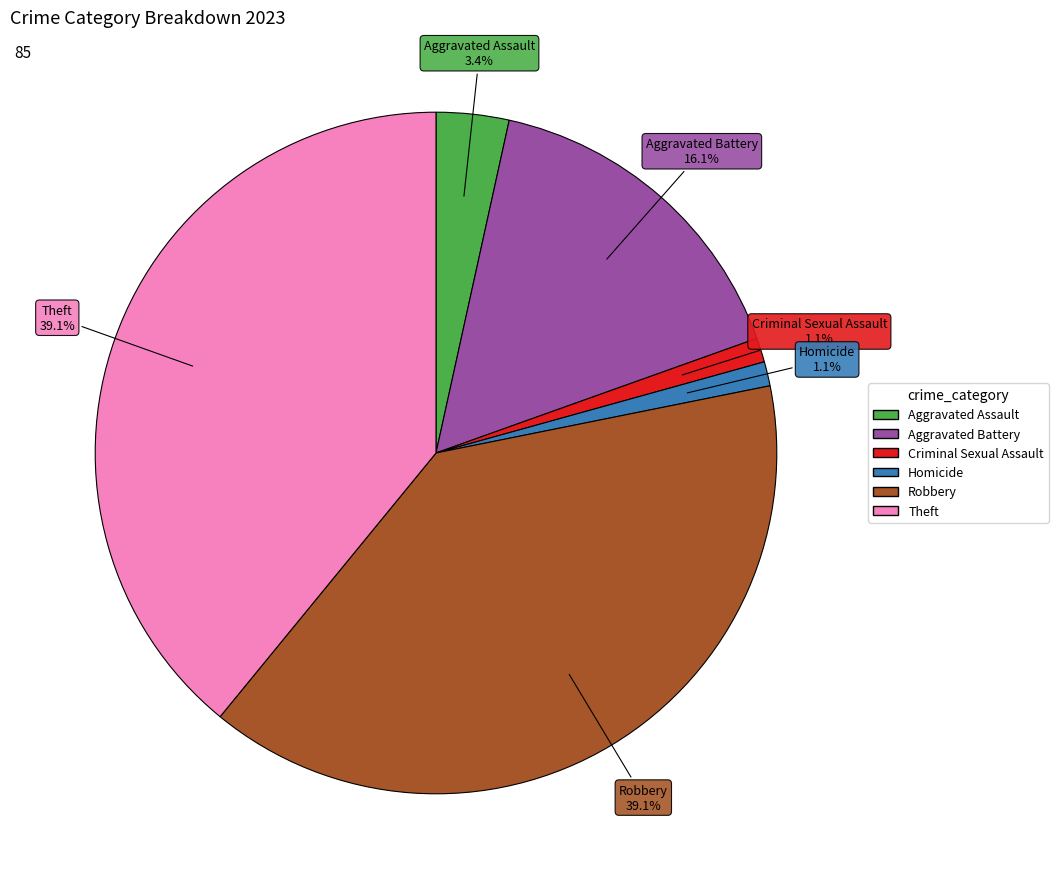

Is there a majority slice in this chart?

No